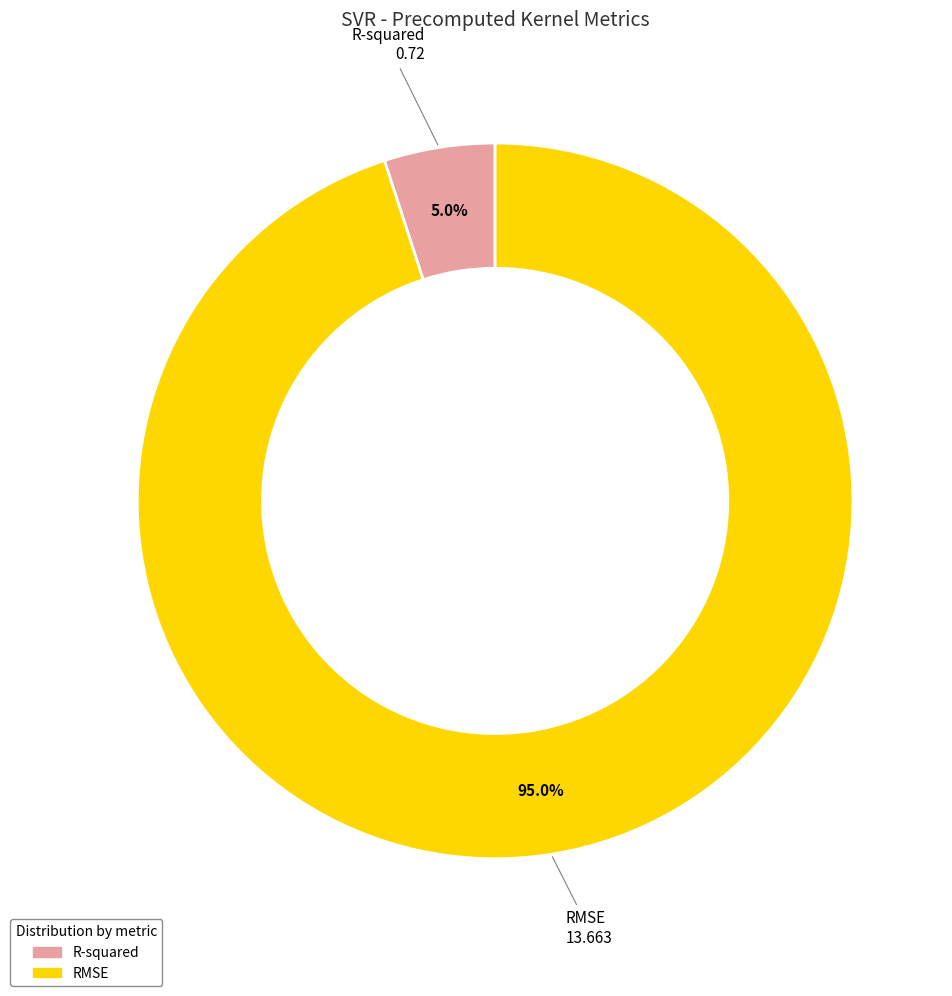

To the nearest percent, what is the difference between the R-squared and RMSE slice percentages?

90%